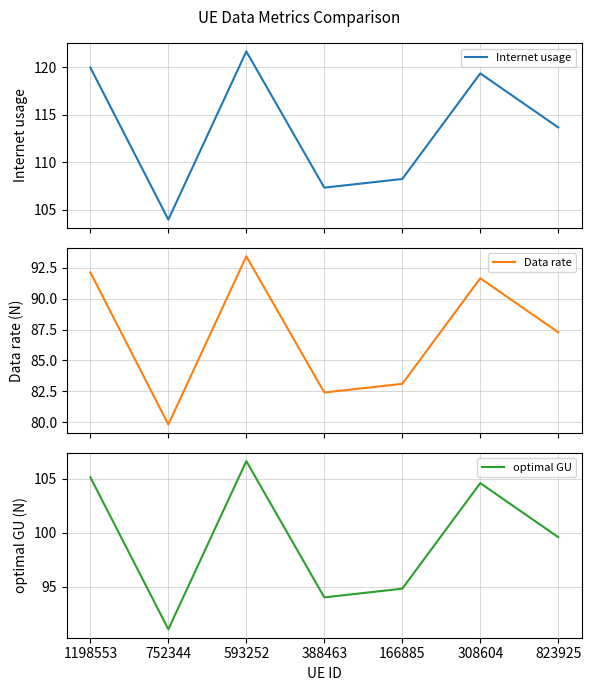

What value does the Internet usage series have at 166885?

108.2